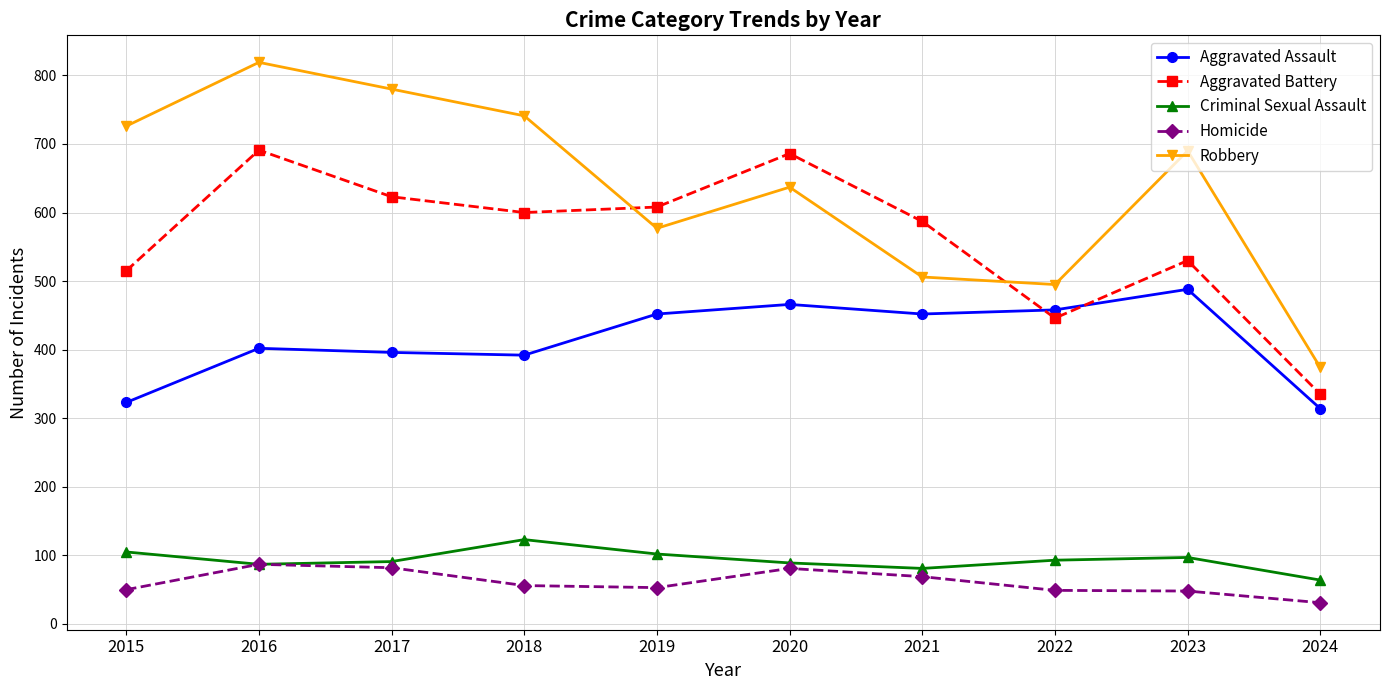

What is the highest value of the Robbery series?

819